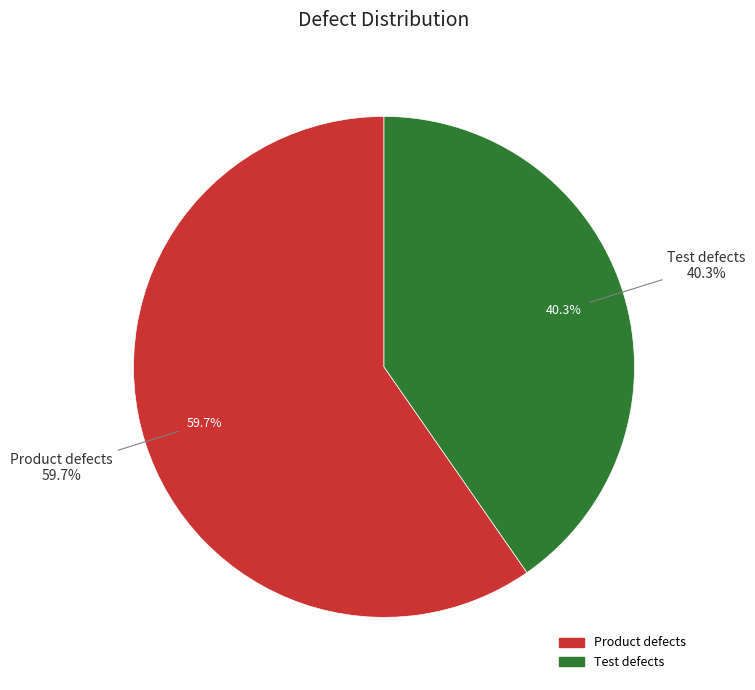

Between Test defects and Product defects, which is larger?

Product defects